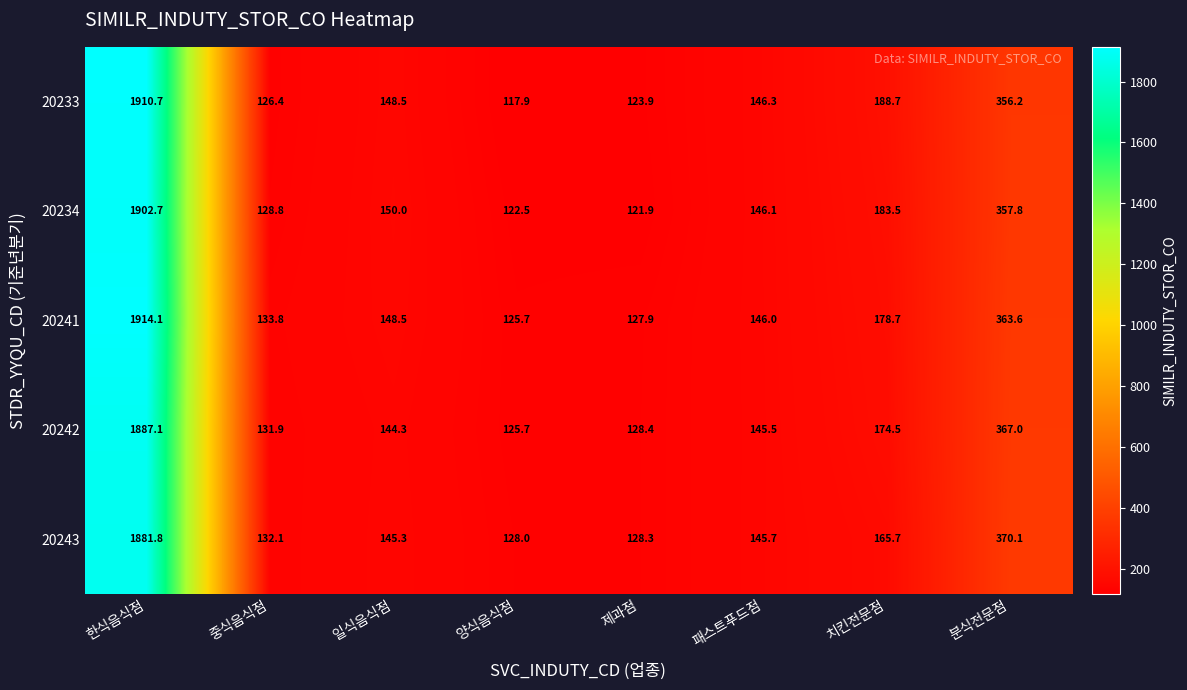

At 중식음식점, list the series in order from largest to smallest.

20241, 20243, 20242, 20234, 20233